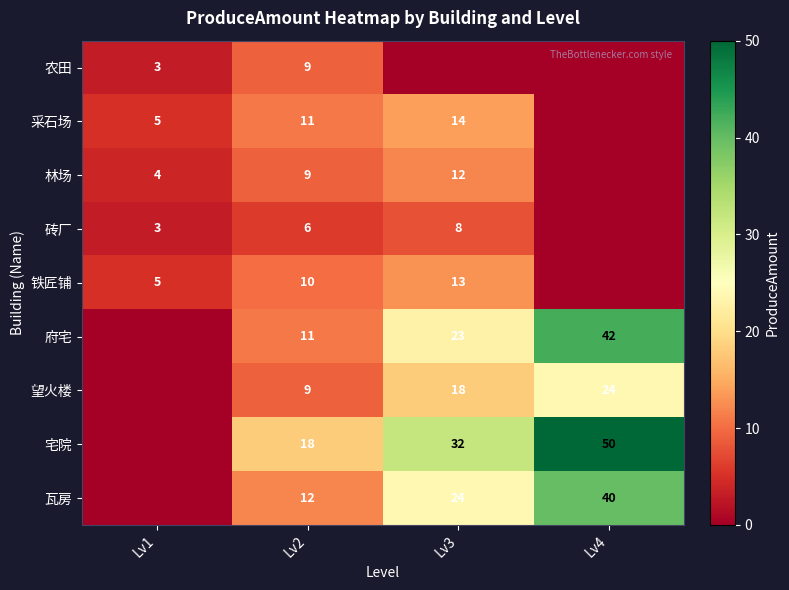

True or false: 采石场 has a value of 5 at Lv1.

True